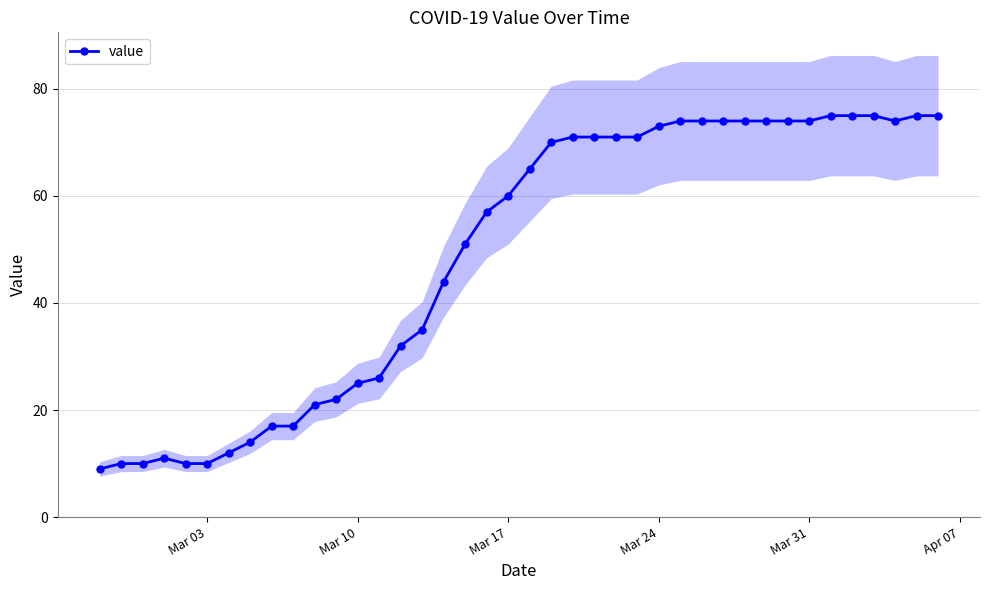

What is the minimum value for value?

9